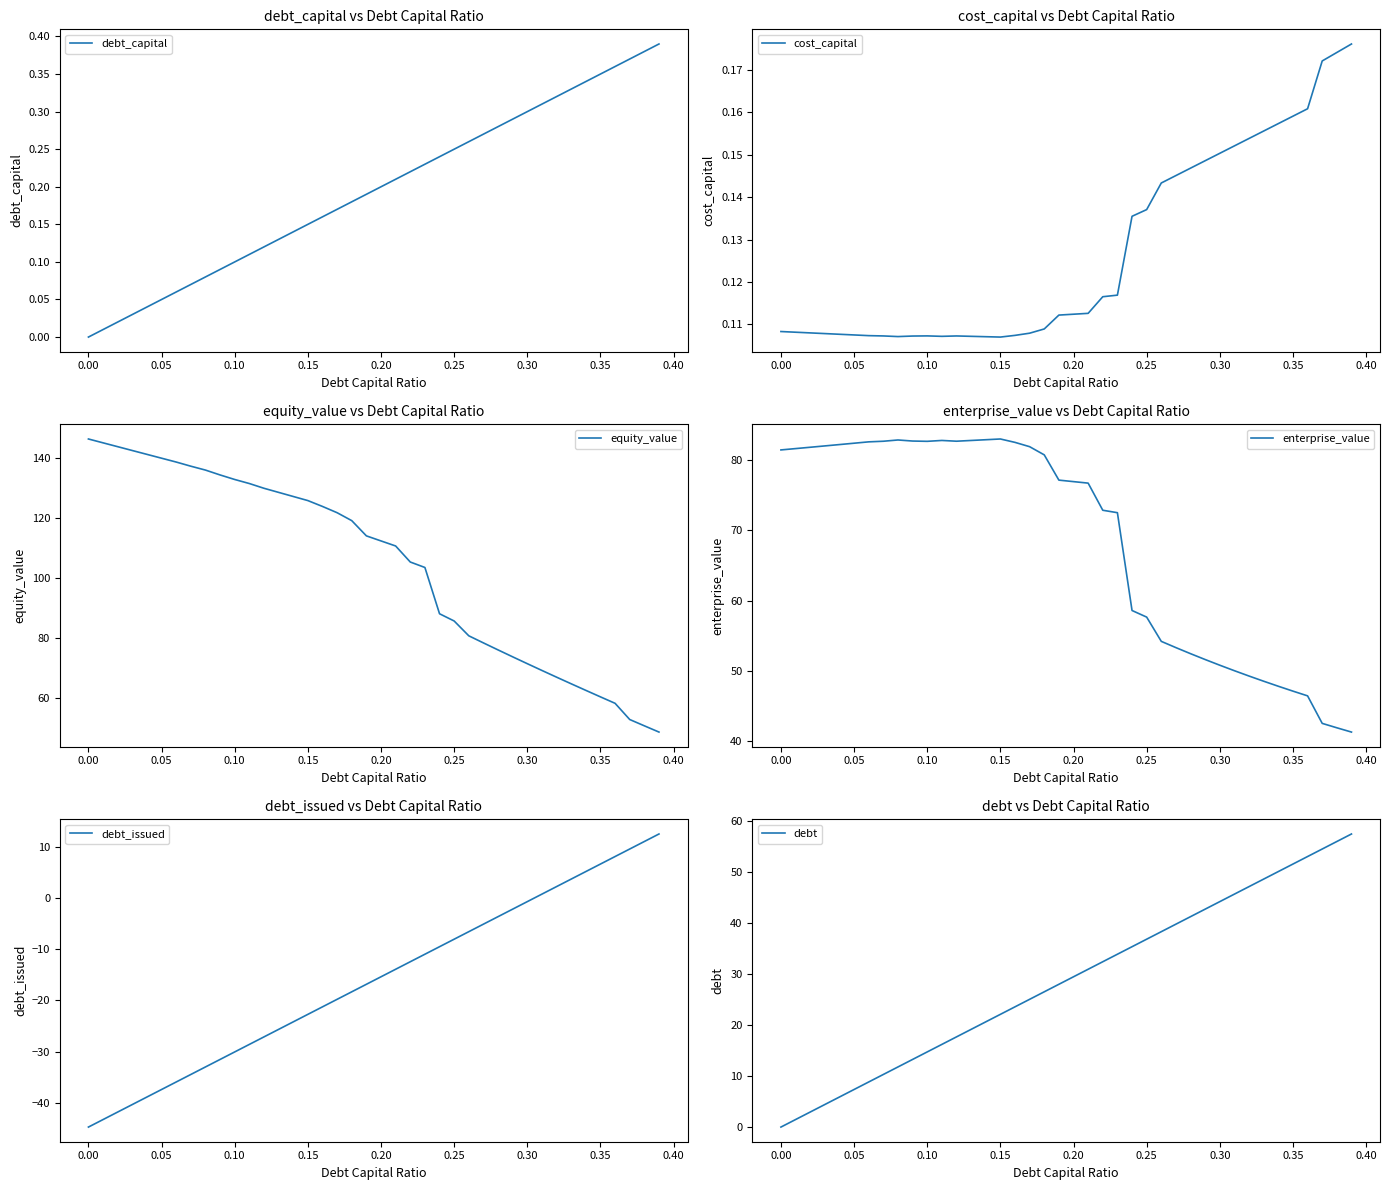

Which series has the largest total across all categories?

equity_value